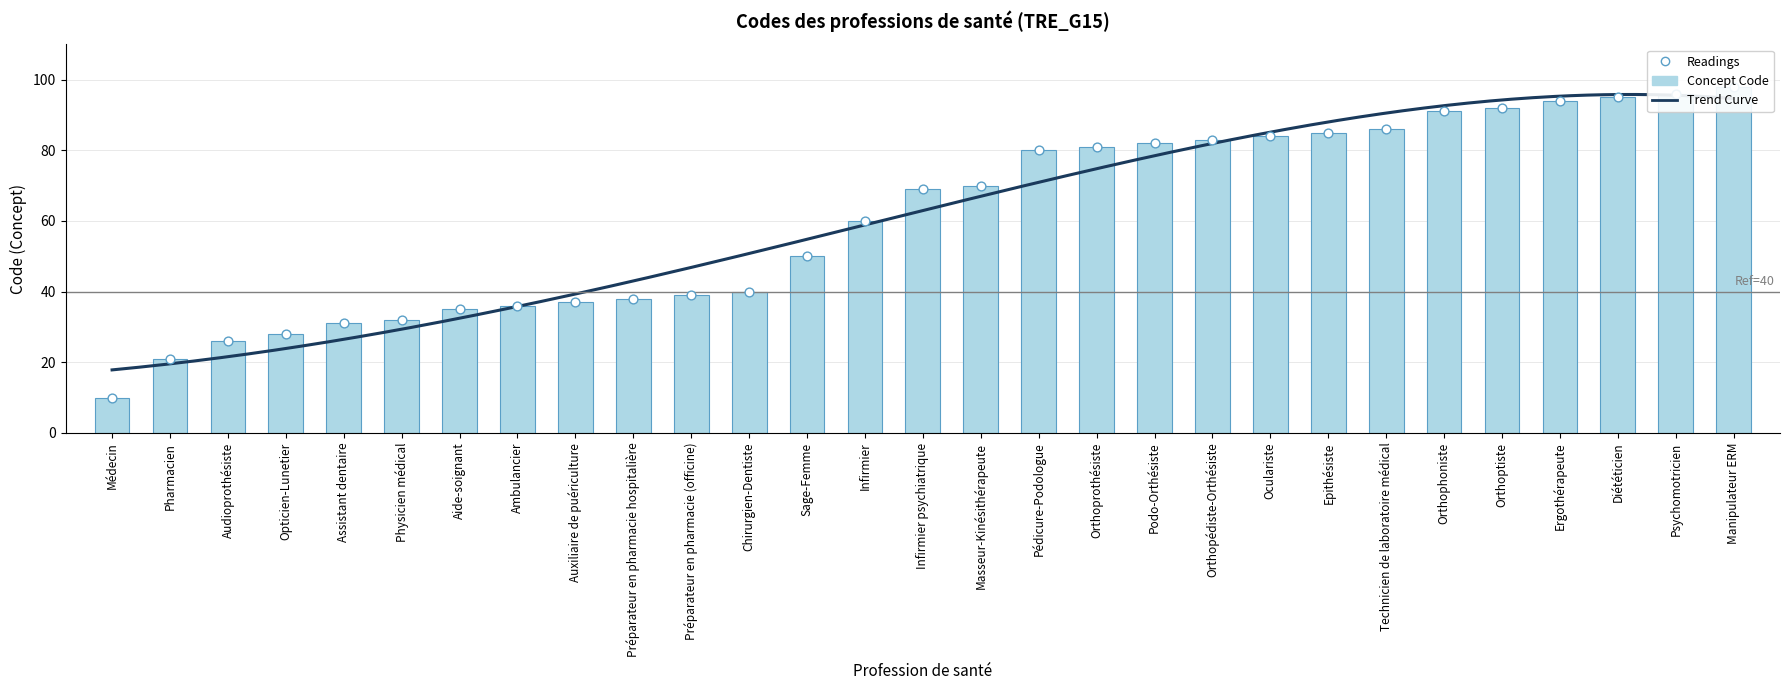

What is the change in value from Assistant dentaire to Infirmier?

+29